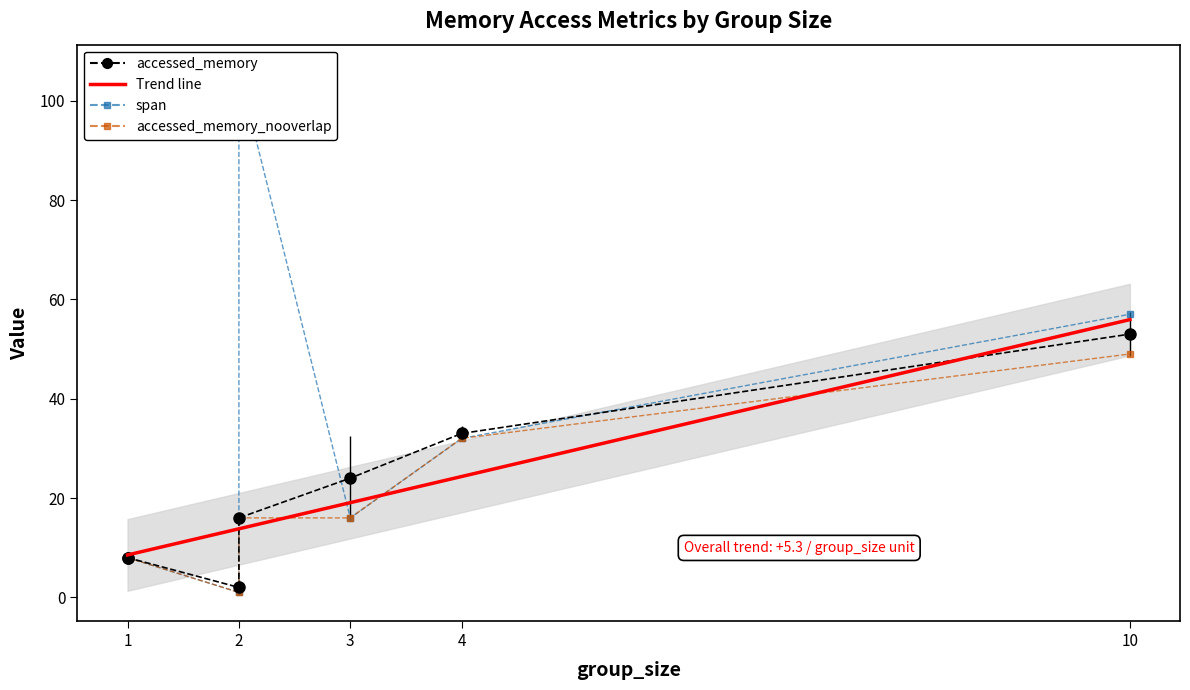

True or false: accessed_memory_overlap and accessed_memory_nooverlap cross at least once.

False